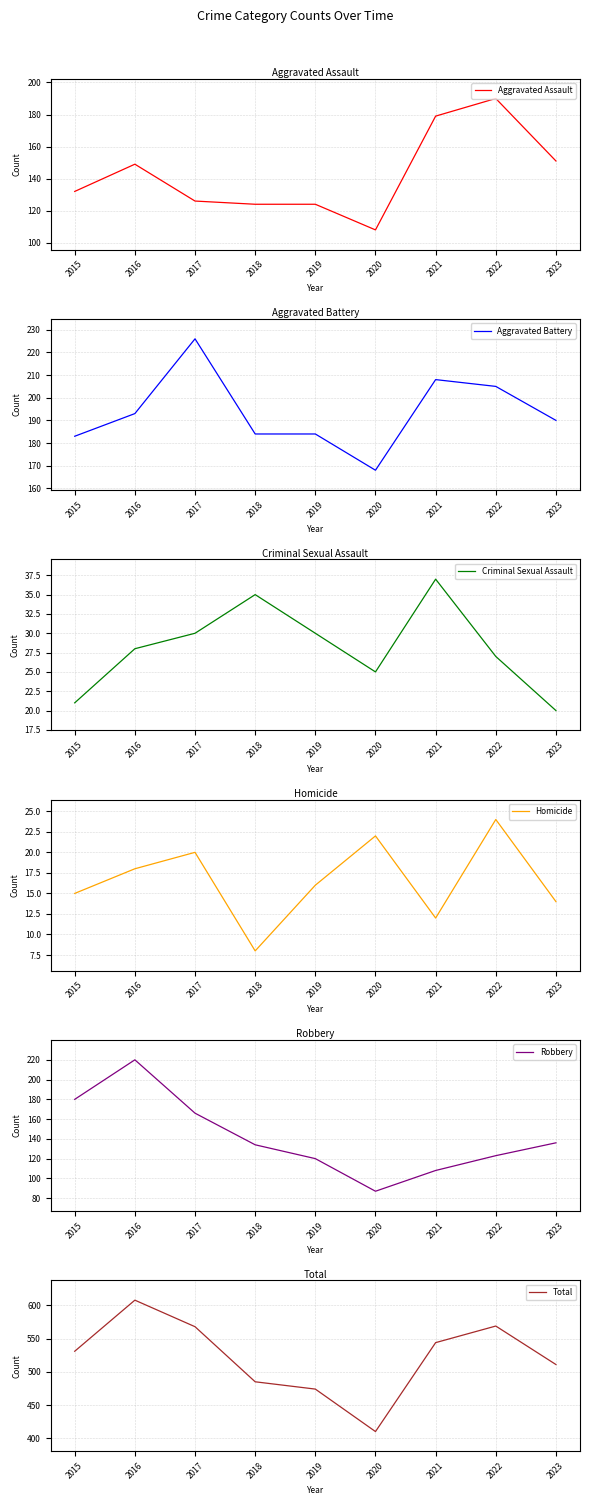

Which category has the lowest value in the Criminal Sexual Assault series?

2023